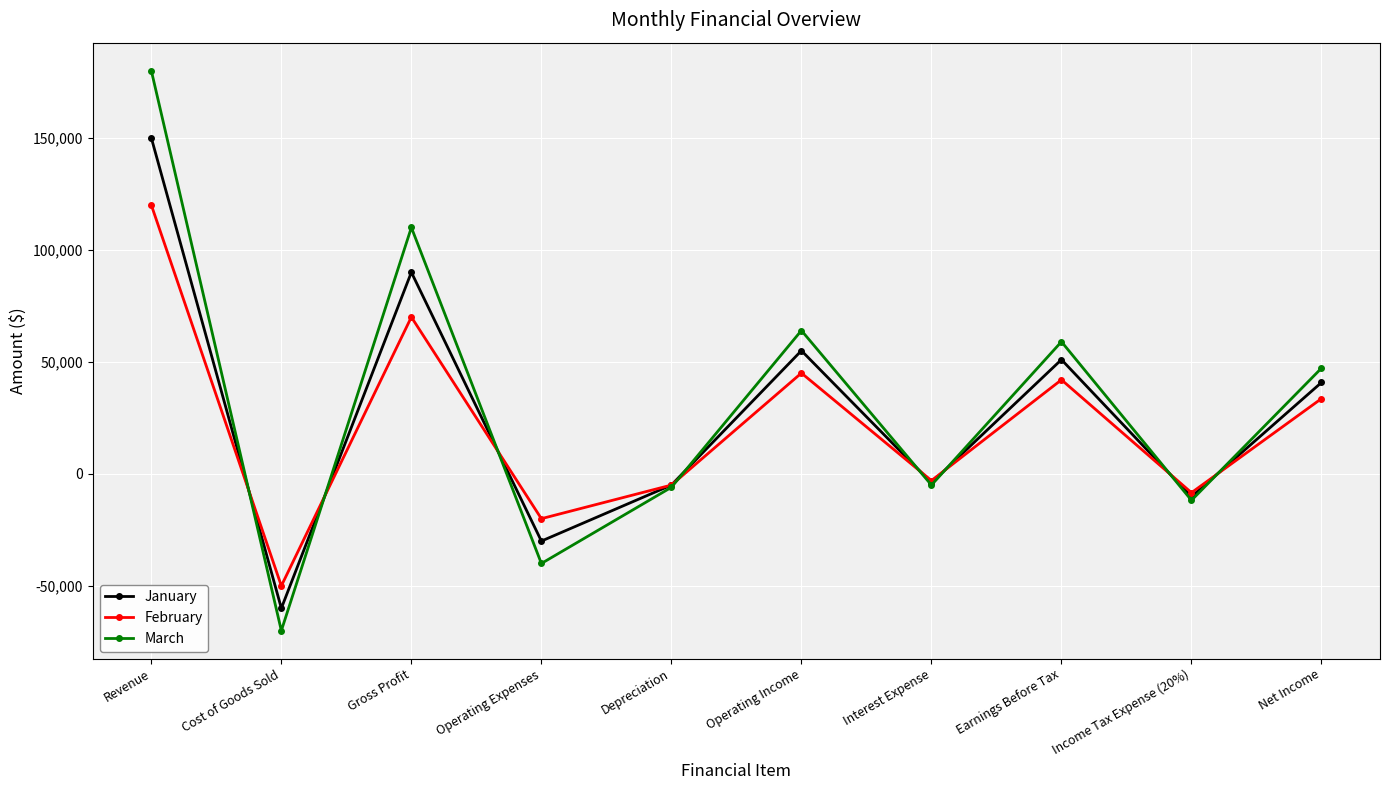

At which category does February reach its first local peak?

Gross Profit